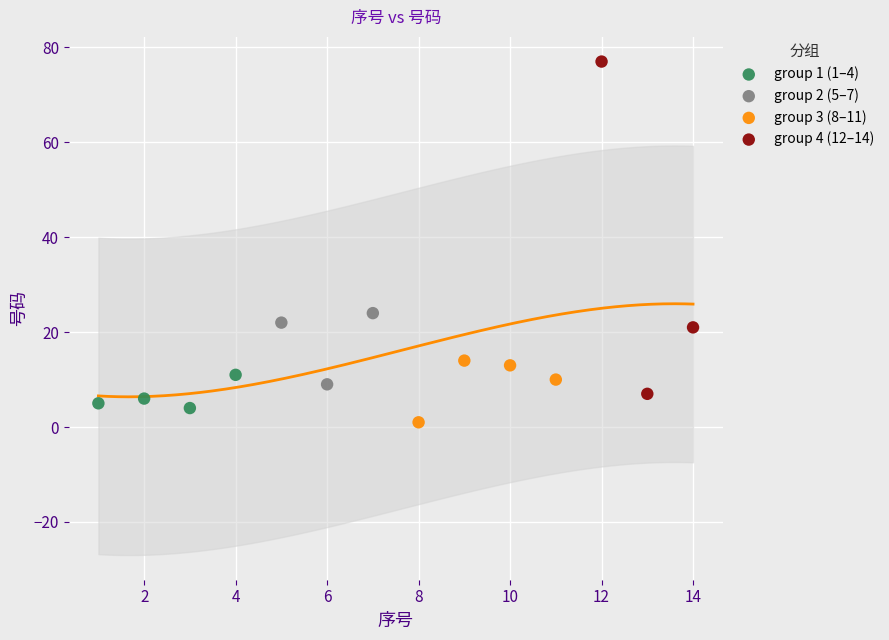

Which series contains the lowest Y value?

group 3 (8–11)